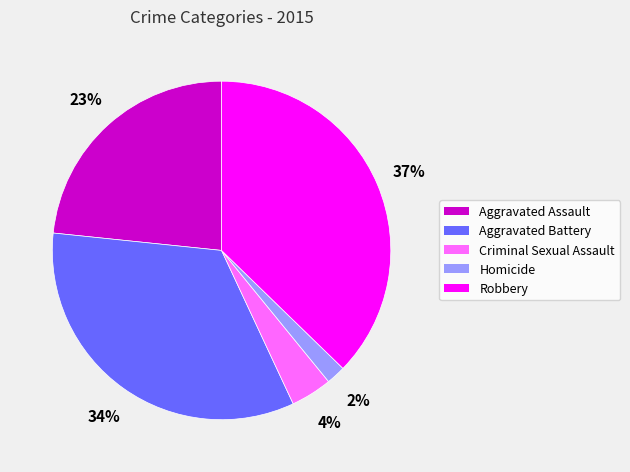

True or false: Aggravated Assault accounts for 30% of the total.

False